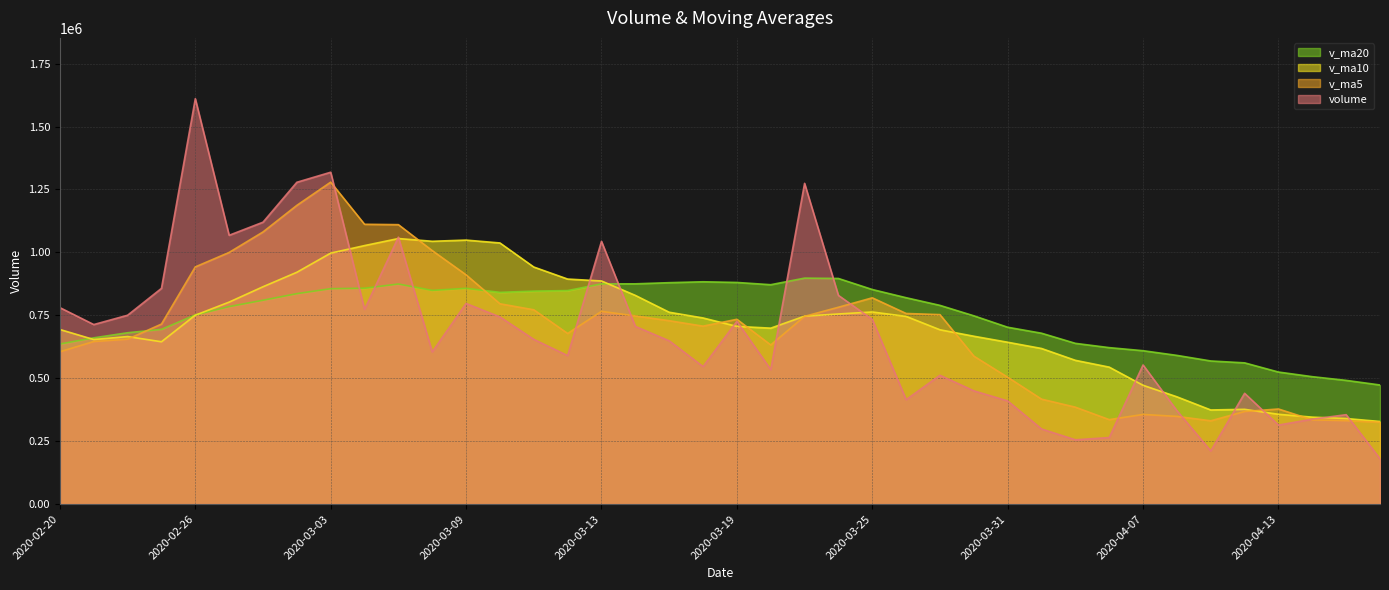

How many times do v_ma20 and volume cross each other?

7